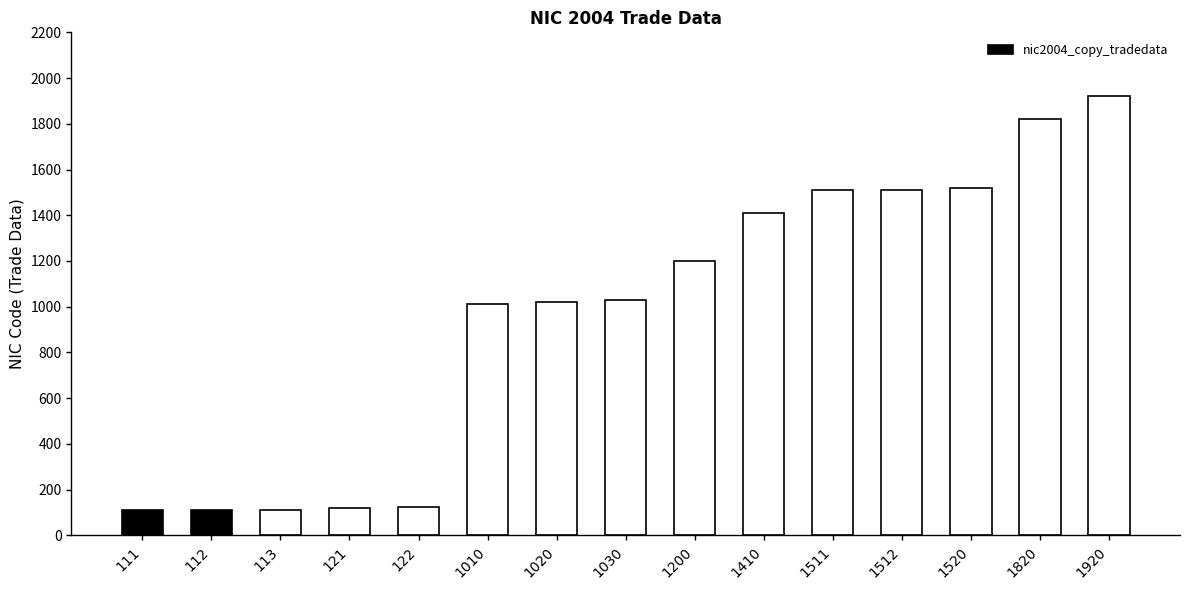

The value at 1511 is 2644. True or false?

False